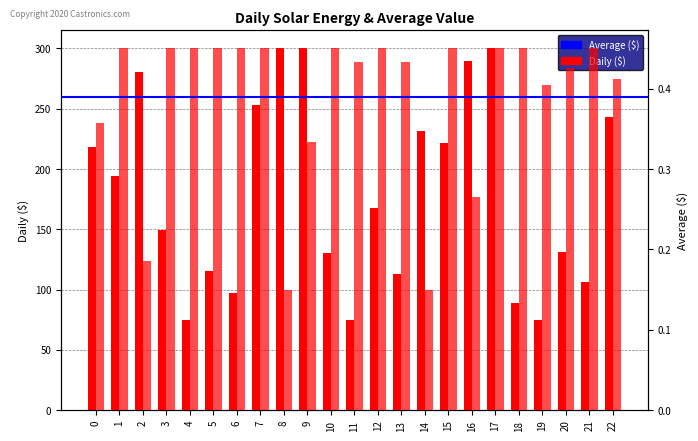

What is the value of the Average ($) bar at the 15th from the left?

0.1